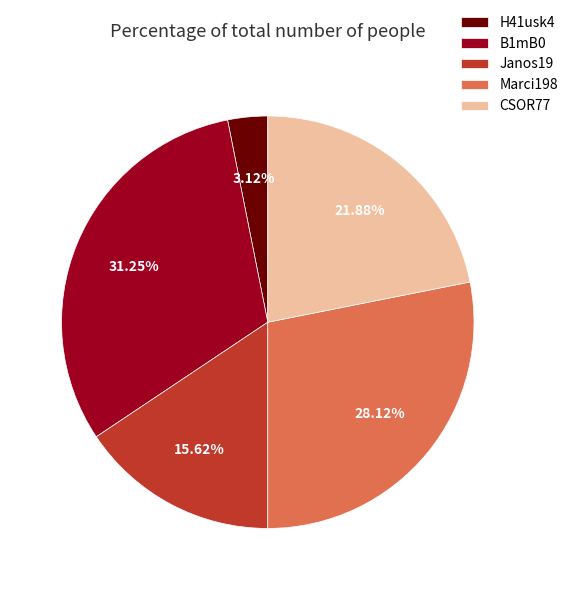

Between Janos19 and H41usk4, which is larger?

Janos19